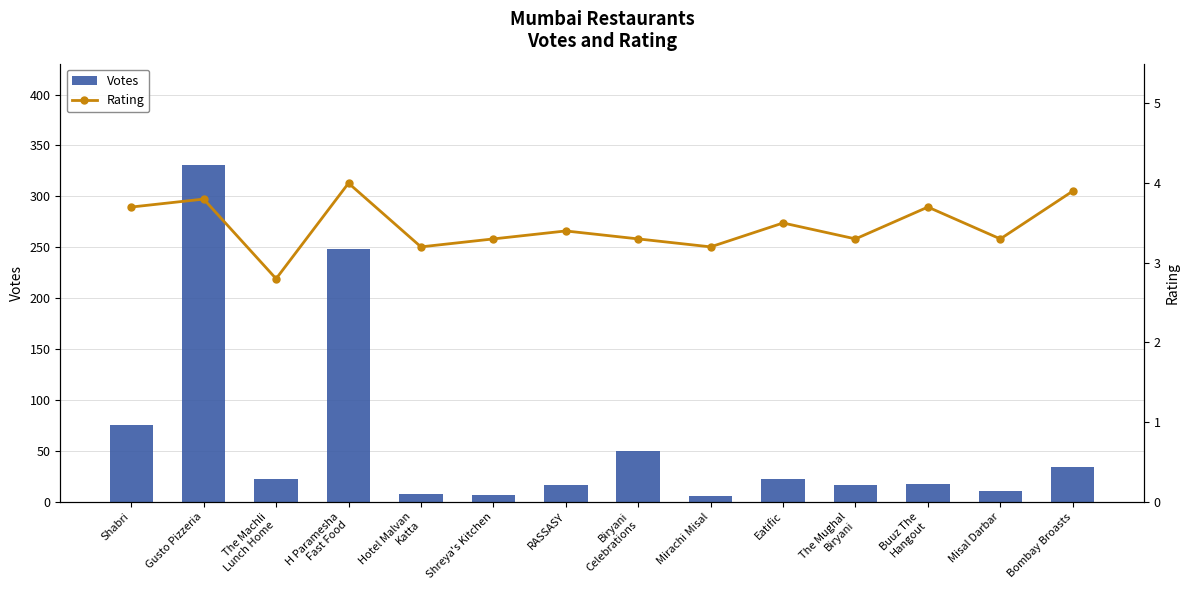

What is the label of the 10th bar from the right?

Hotel Malvan
Katta